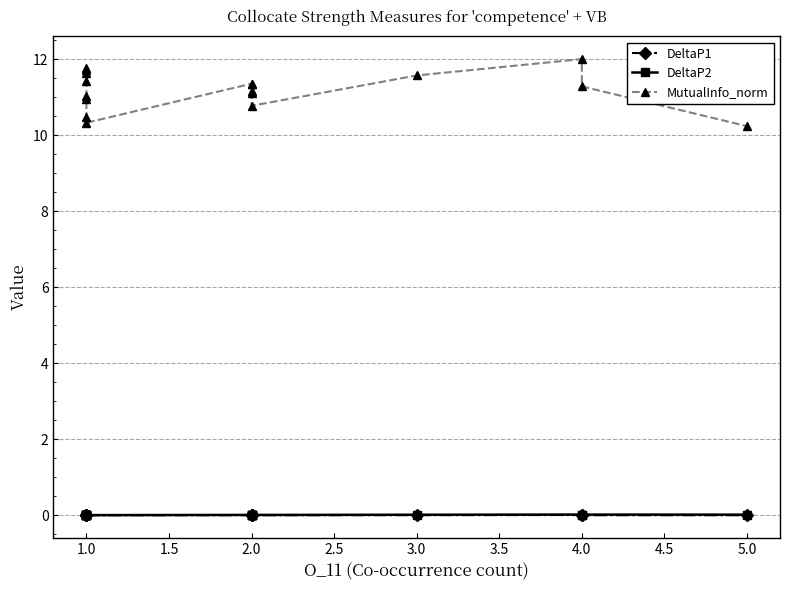

Is it true that DeltaP2 equals 0.0 at 1.0?

False